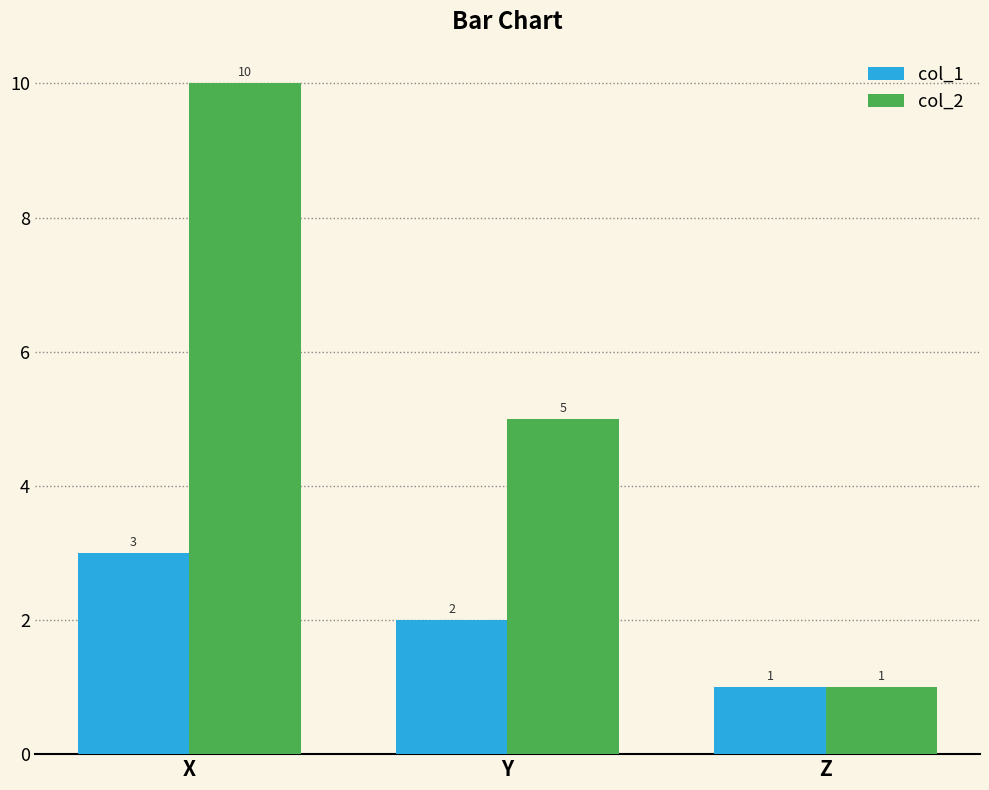

Between X and Y, which series saw the biggest shift?

col_2